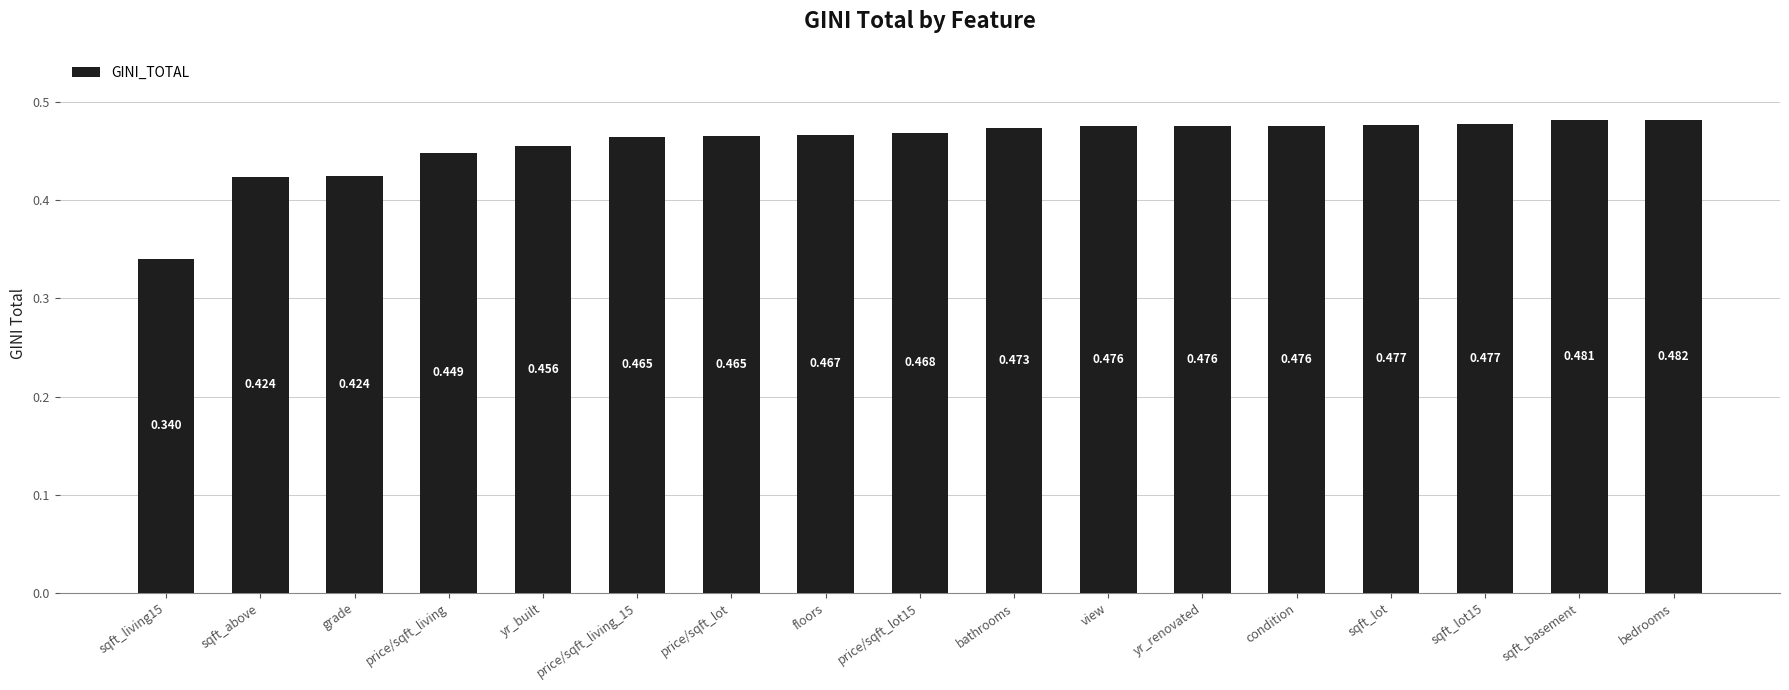

What is the change in value from sqft_living15 to yr_renovated?

+0.1